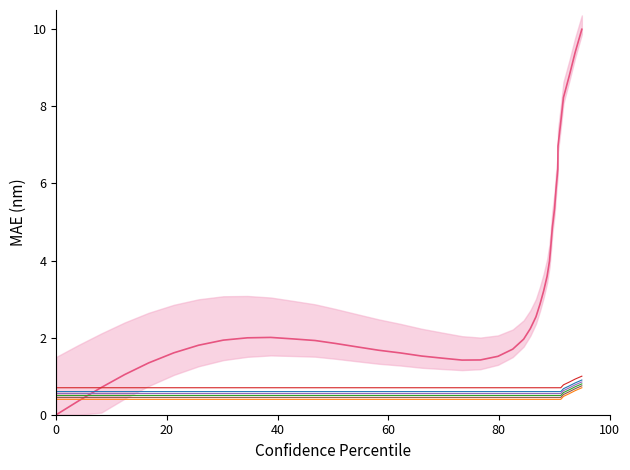

What is the difference between the maximum and minimum values?

10.0